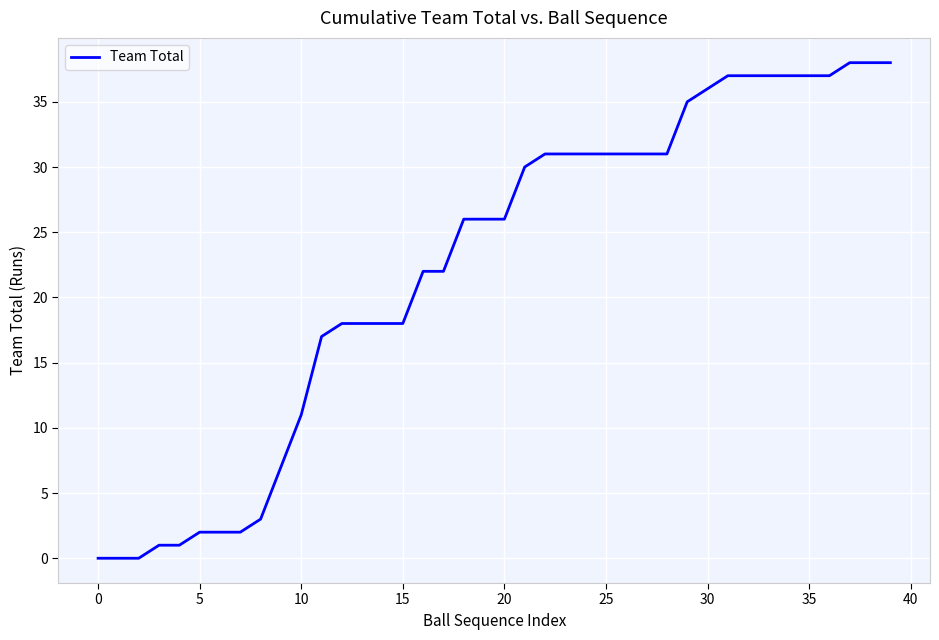

Count the number of data series in this chart.

1